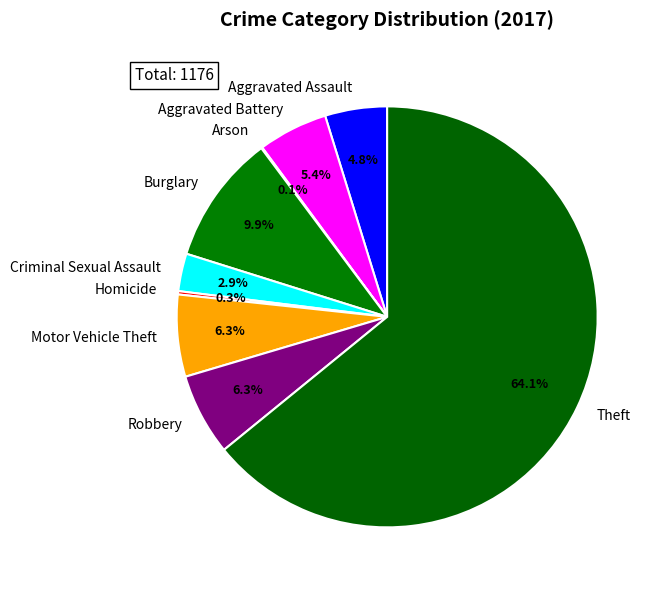

To the nearest percent, what portion does Motor Vehicle Theft represent?

6%